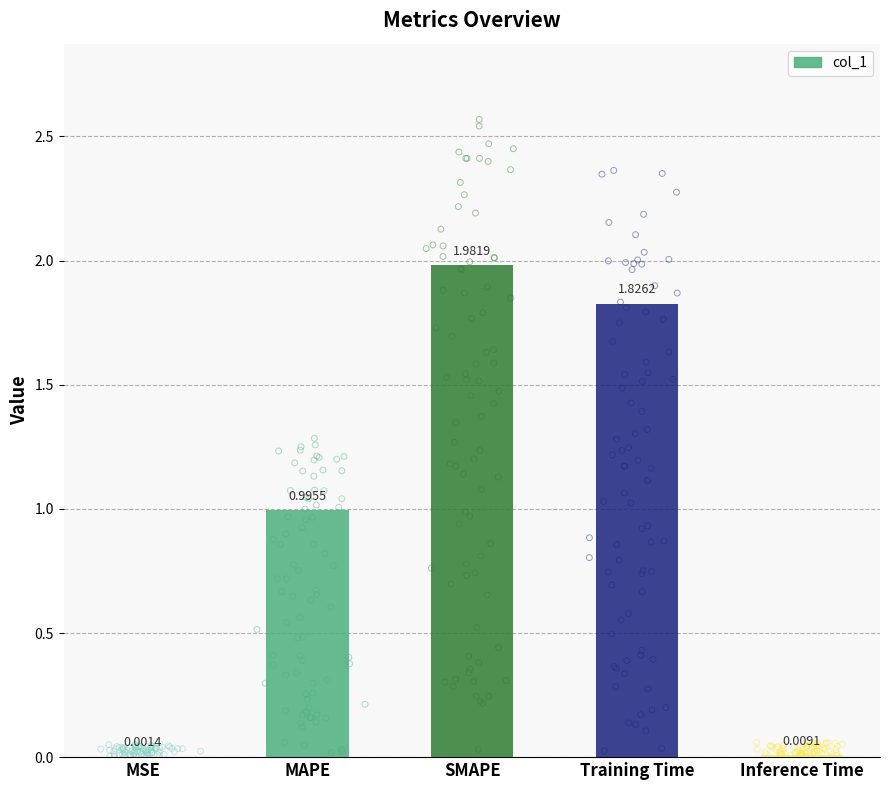

What is the change in value from SMAPE to Training Time?

-0.2